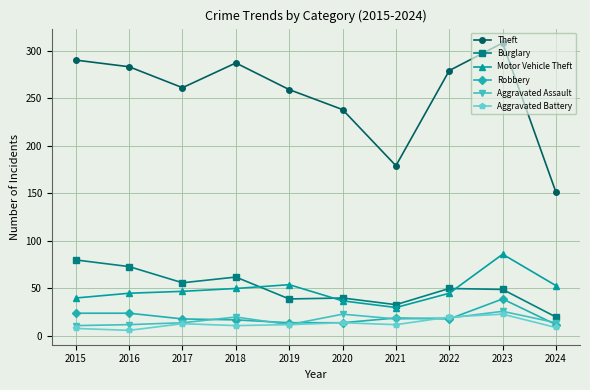

What is the average value of the Aggravated Assault series?

17